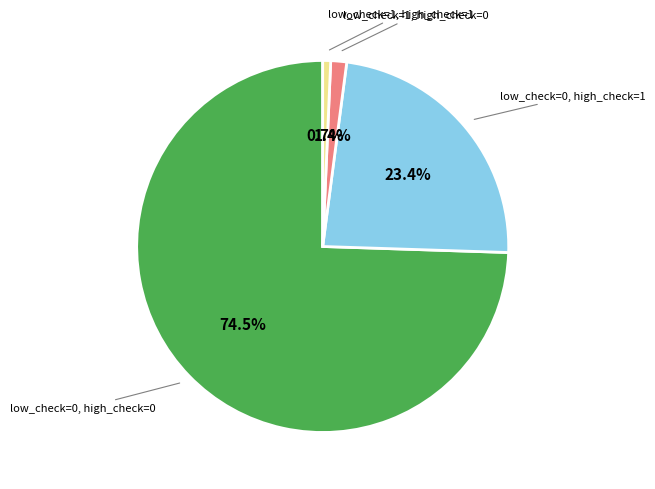

Is there any slice that represents more than half of the pie?

Yes